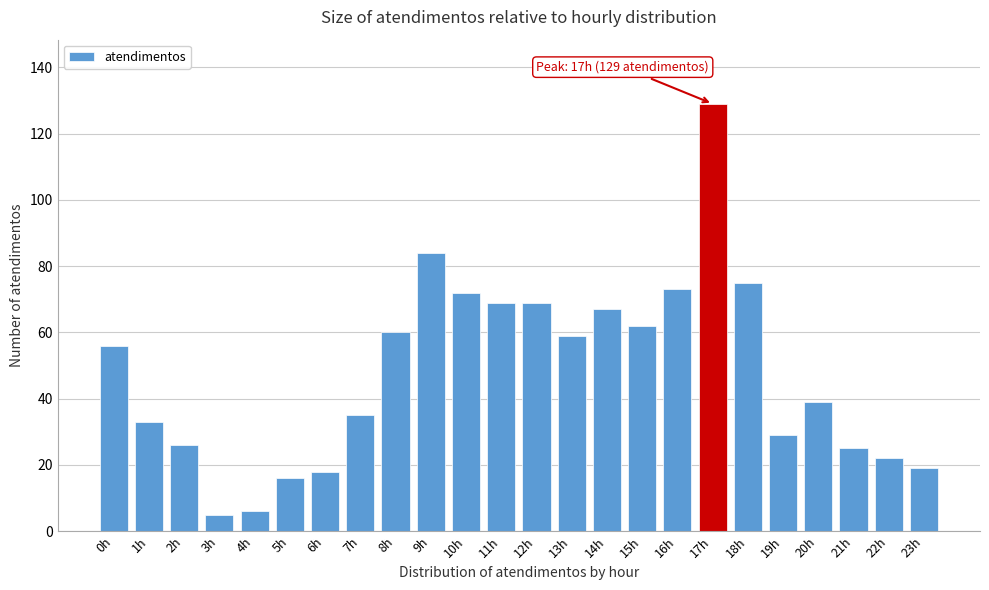

Reading left to right, extract all data points from this chart.

56	33	26	5	6	16	18	35	60	84	72	69	69	59	67	62	73	129	75	29	39	25	22	19